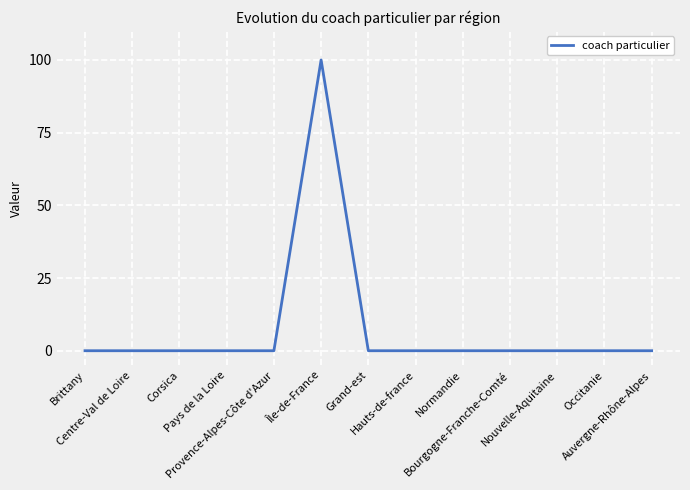

Does the chart have visible grid lines?

Yes